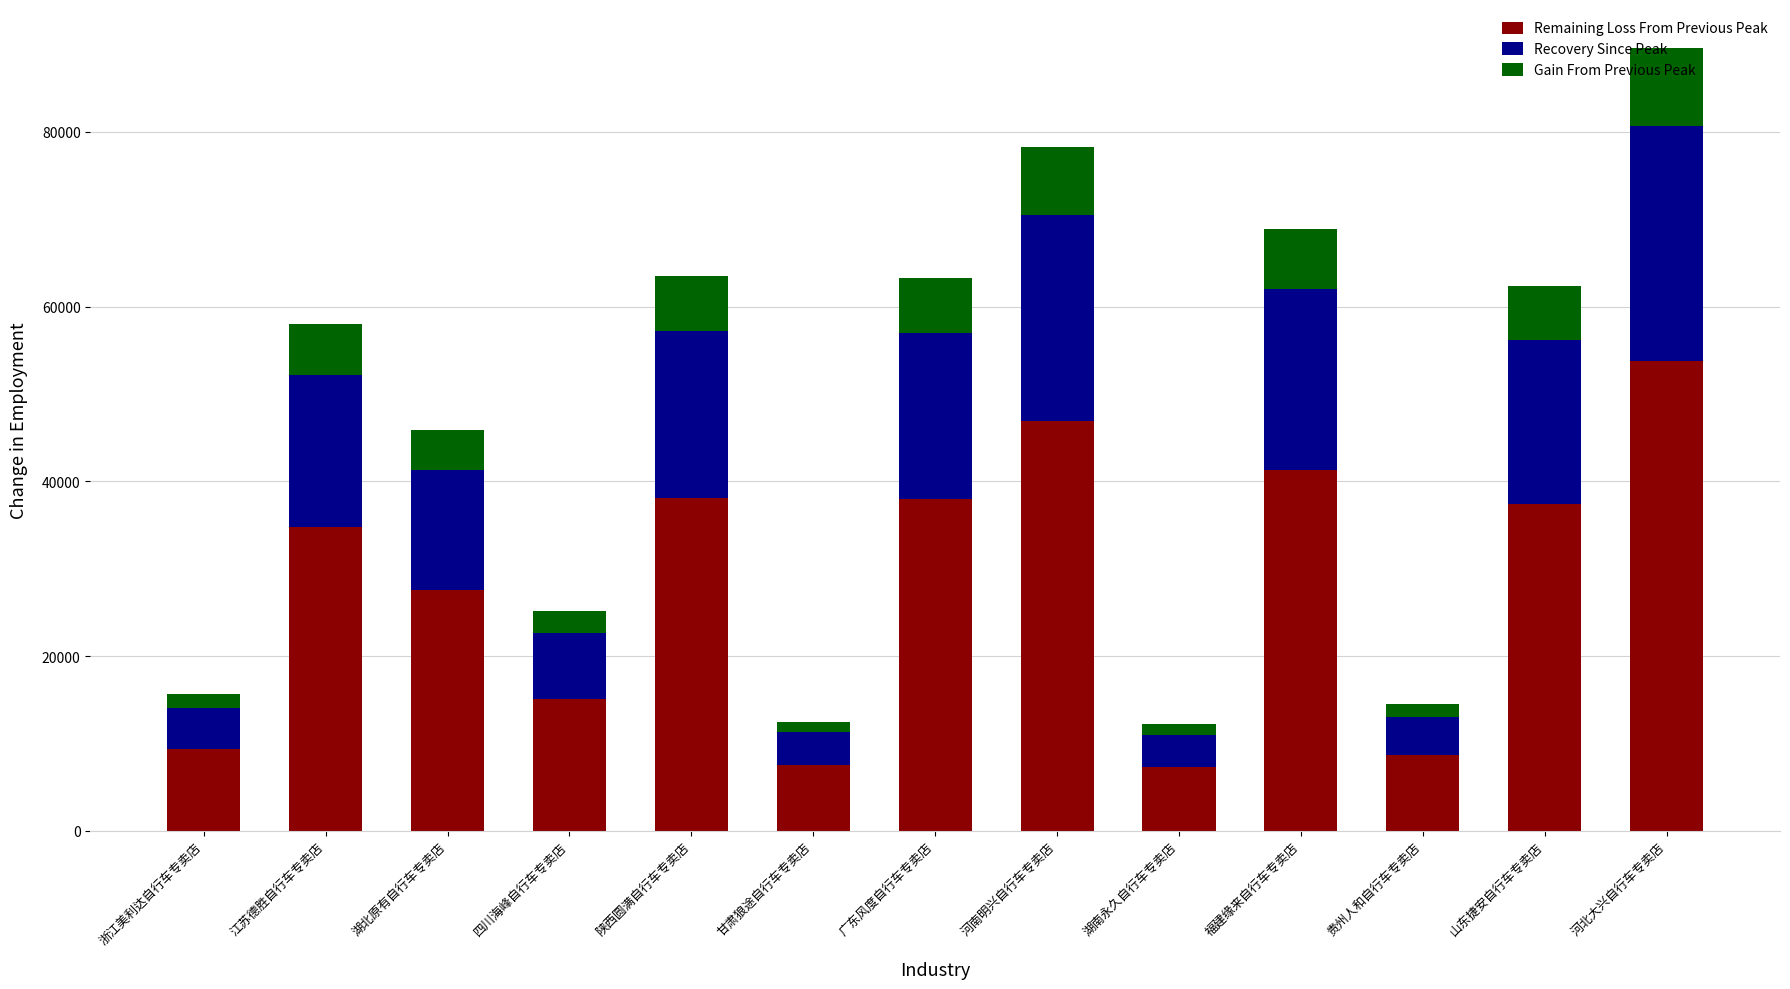

Does the chart contain stacked bars?

Yes